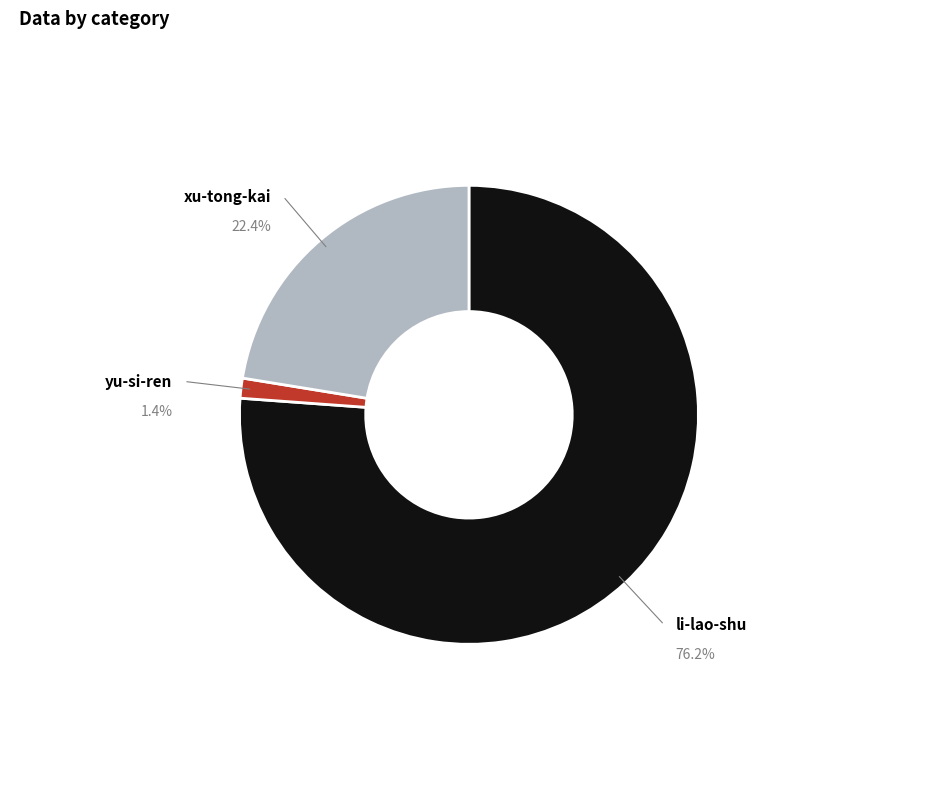

How many segments does this pie chart have?

3